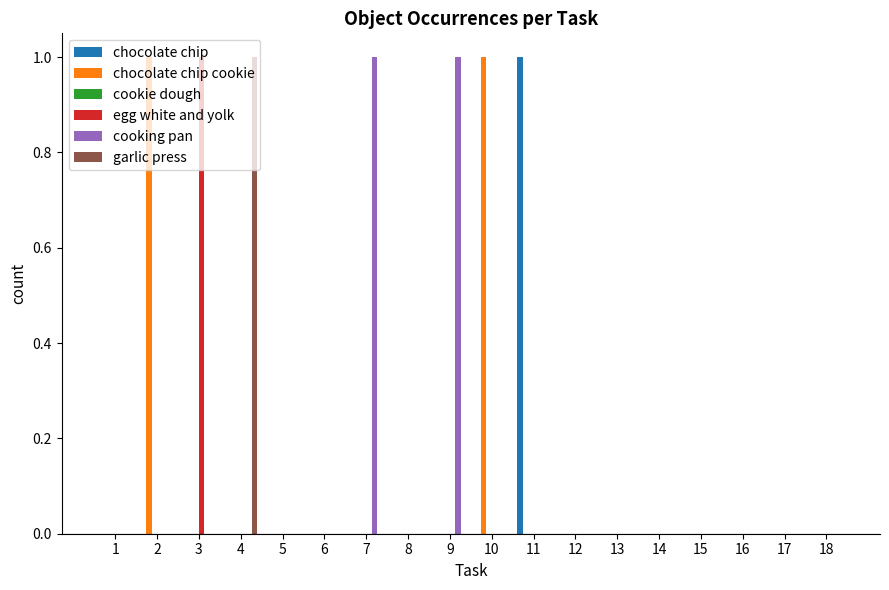

How many distinct data groups are displayed?

5